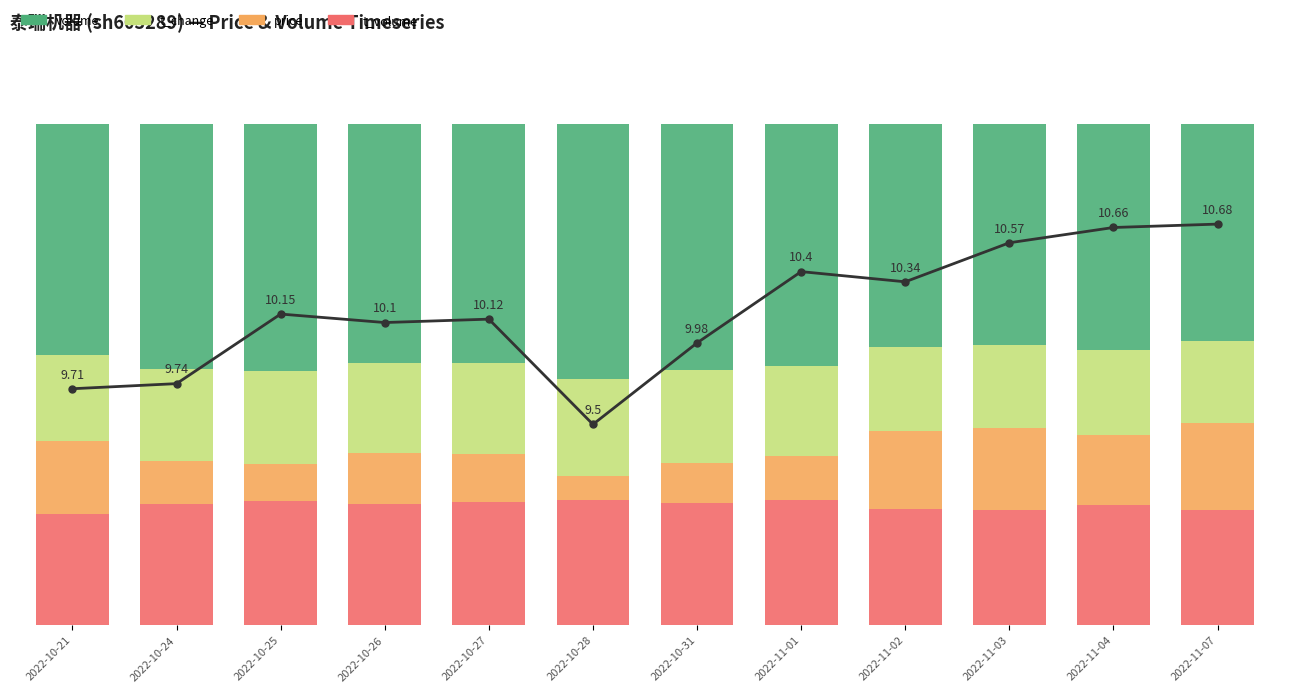

Reading left to right, list all the values displayed in this chart.

price: 2022-10-21=47.1	2022-10-24=48.1	2022-10-25=62.0	2022-10-26=60.3	2022-10-27=61.0	2022-10-28=40.0	2022-10-31=56.3	2022-11-01=70.5	2022-11-02=68.5	2022-11-03=76.3	2022-11-04=79.3	2022-11-07=80.0
t_volume: 2022-10-21=22.2	2022-10-24=24.1	2022-10-25=24.7	2022-10-26=24.1	2022-10-27=24.4	2022-10-28=24.9	2022-10-31=24.4	2022-11-01=24.9	2022-11-02=23.2	2022-11-03=23.0	2022-11-04=23.9	2022-11-07=23.0
price_above_9: 2022-10-21=14.4	2022-10-24=8.5	2022-10-25=7.3	2022-10-26=10.1	2022-10-27=9.7	2022-10-28=4.9	2022-10-31=7.9	2022-11-01=8.7	2022-11-02=15.4	2022-11-03=16.3	2022-11-04=14.0	2022-11-07=17.3
t_change: 2022-10-21=17.3	2022-10-24=18.4	2022-10-25=18.6	2022-10-26=18.0	2022-10-27=18.0	2022-10-28=19.2	2022-10-31=18.5	2022-11-01=18.1	2022-11-02=16.8	2022-11-03=16.6	2022-11-04=17.0	2022-11-07=16.3
volume: 2022-10-21=46.1	2022-10-24=49.0	2022-10-25=49.4	2022-10-26=47.8	2022-10-27=47.8	2022-10-28=51.0	2022-10-31=49.2	2022-11-01=48.3	2022-11-02=44.6	2022-11-03=44.1	2022-11-04=45.1	2022-11-07=43.4